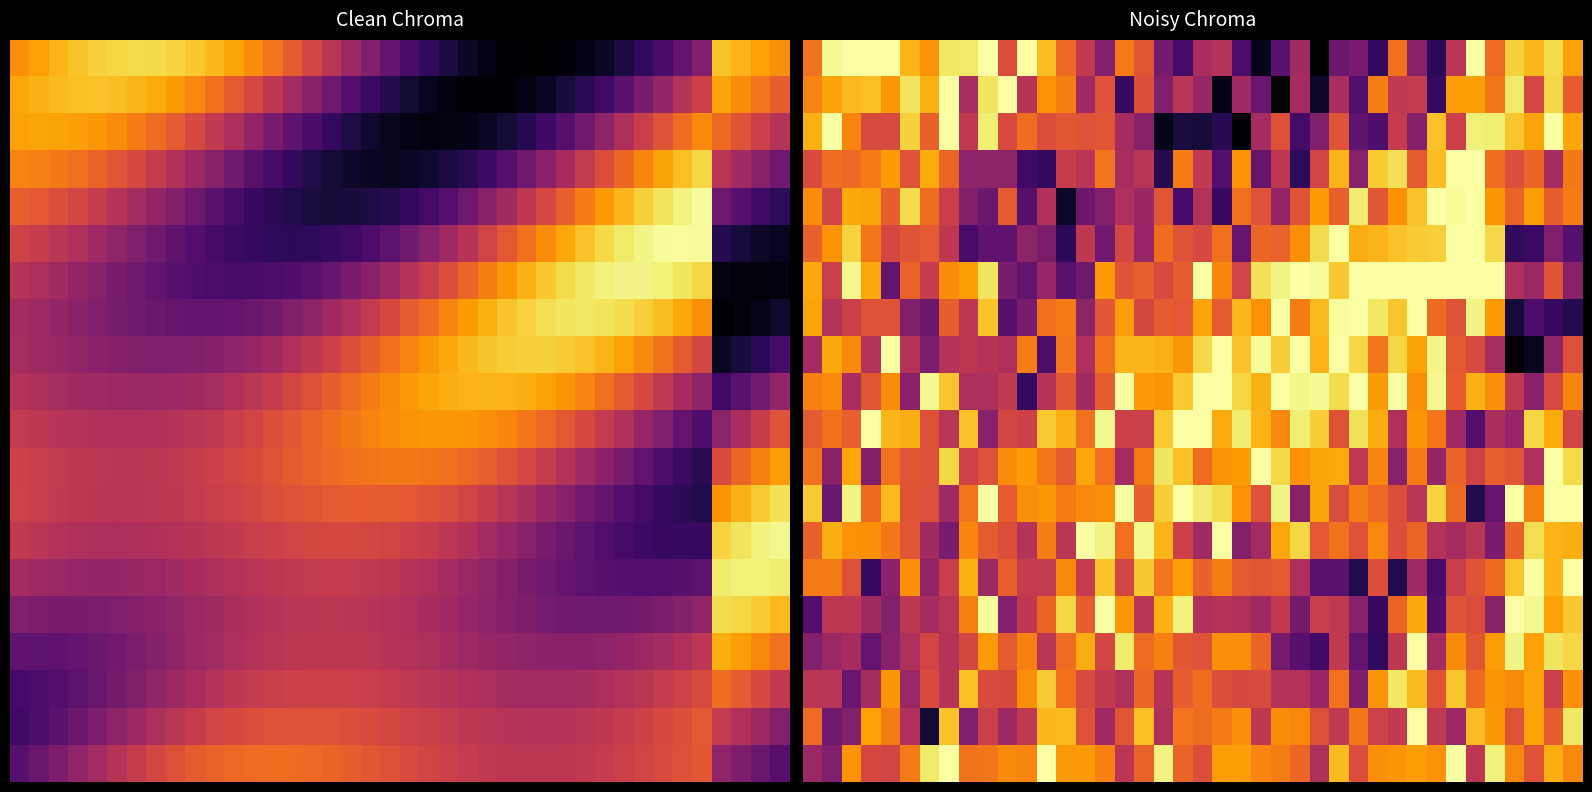

Count the number of categories in the chart.

40